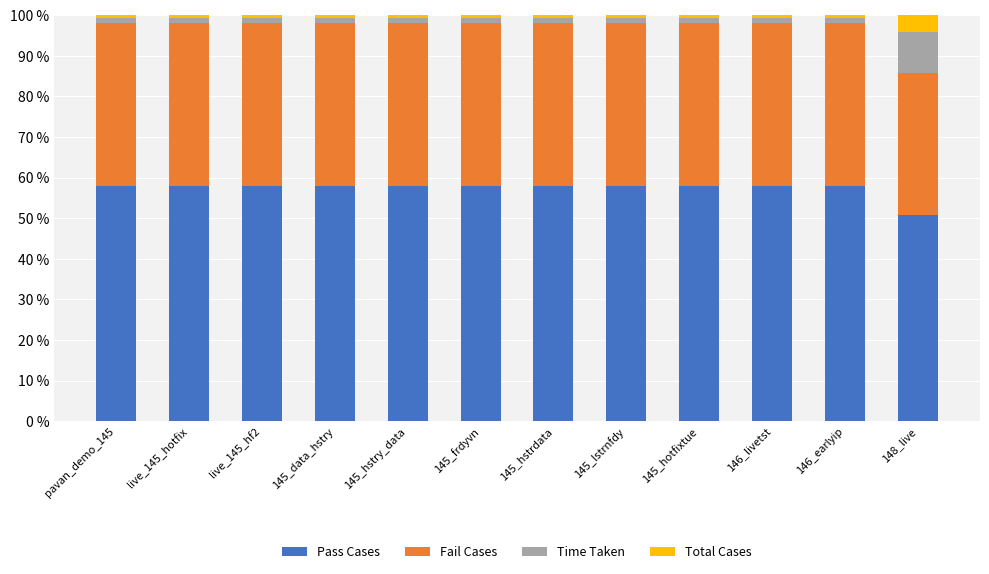

How many bars are there in total?

12